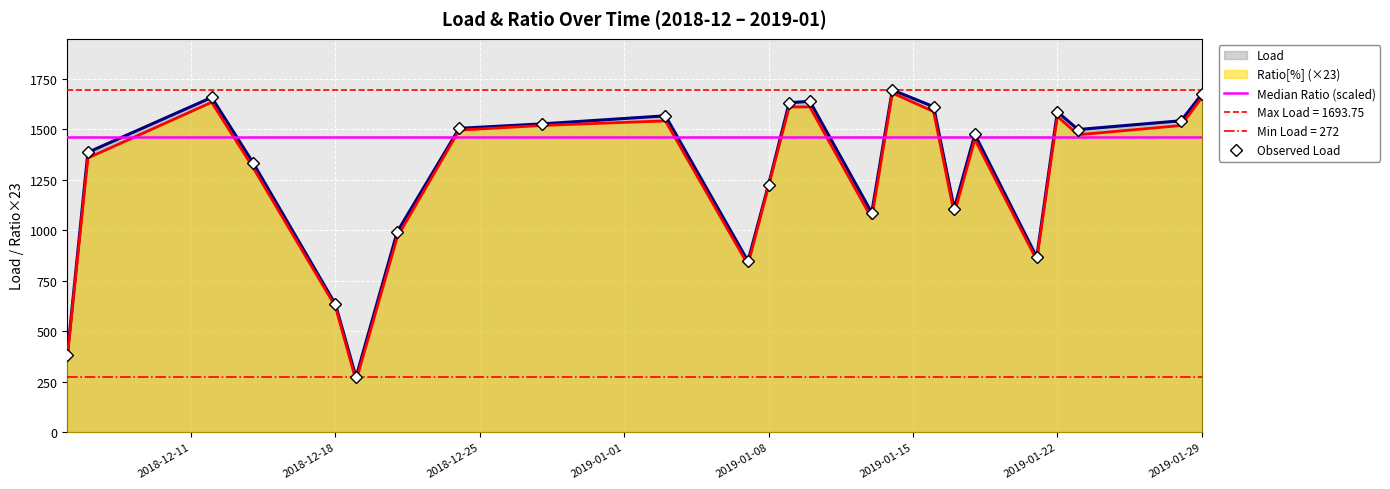

Where is the first local minimum for Load?

2018-12-19